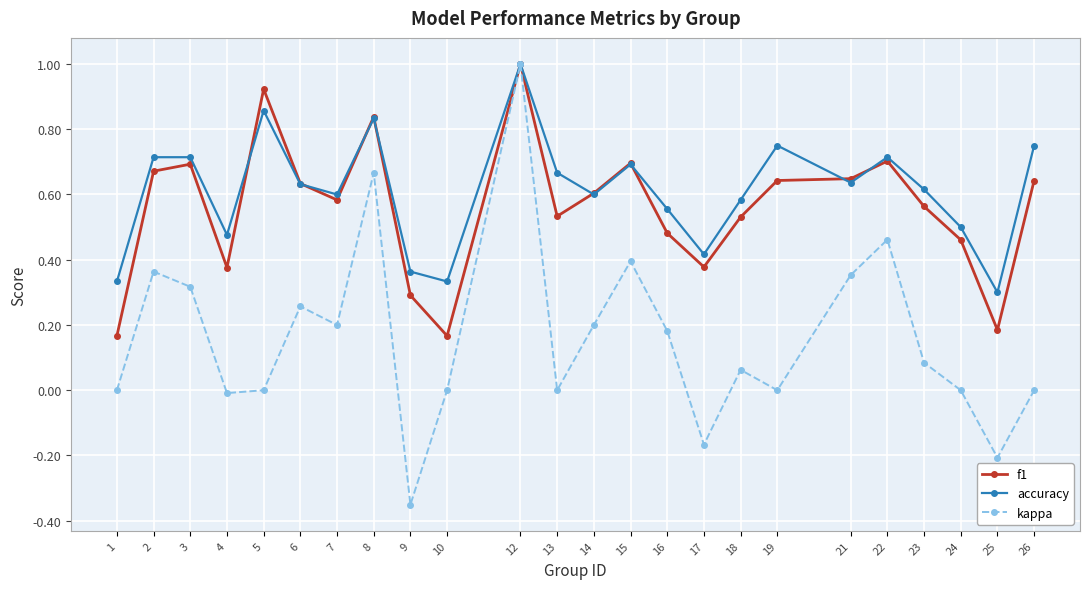

Which series has the largest total across all categories?

accuracy